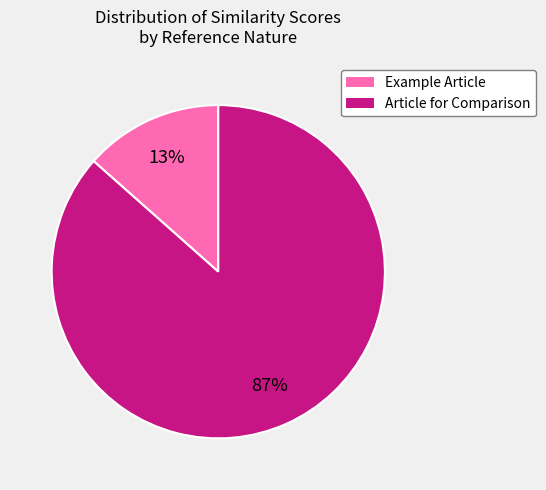

True or false: Article for Comparison accounts for 94% of the total.

False